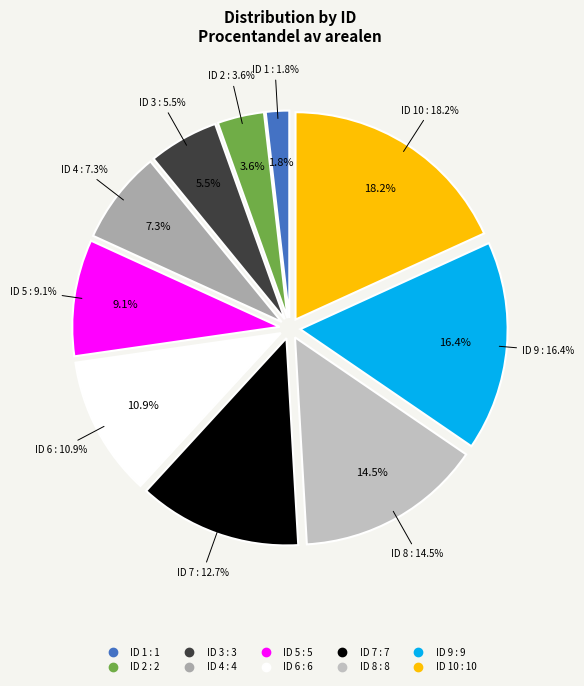

Rank the categories by value from highest to lowest.

ID 10, ID 9, ID 8, ID 7, ID 6, ID 5, ID 4, ID 3, ID 2, ID 1